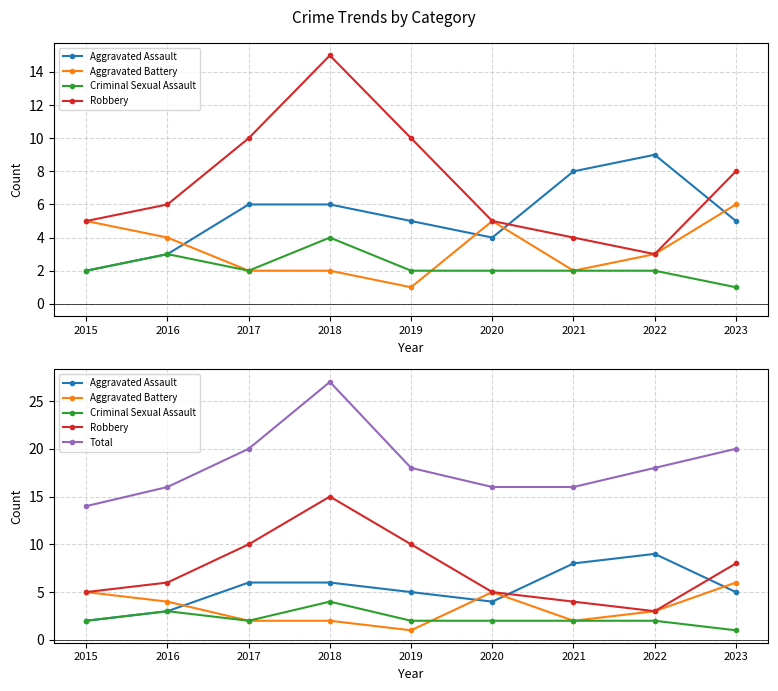

True or false: Total has a value of 43 at 2018.

False